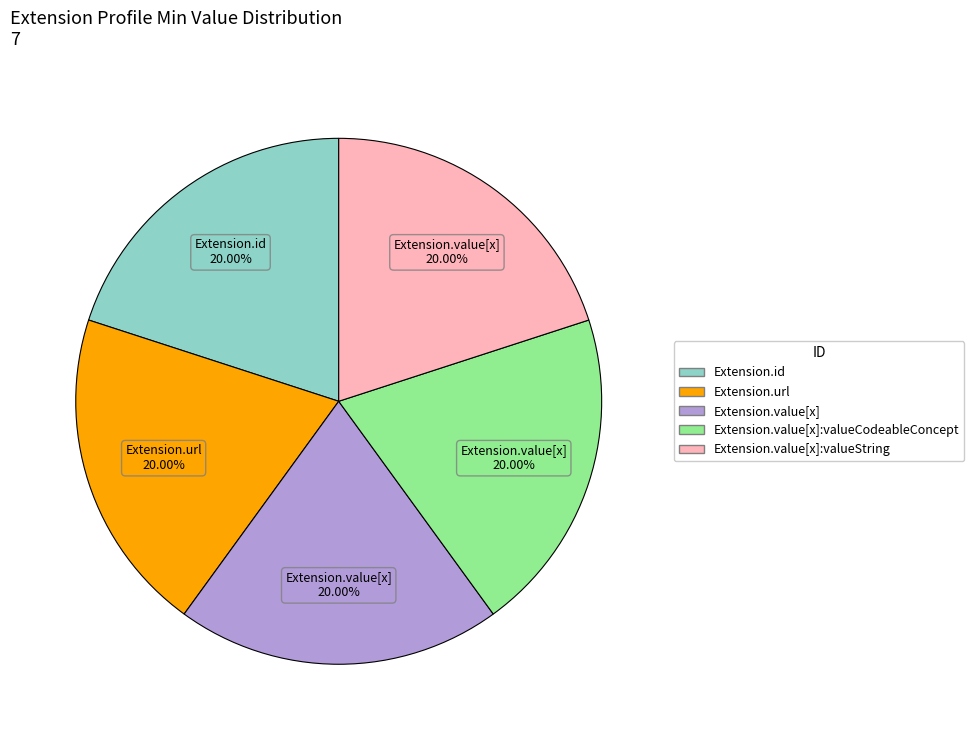

Is there a majority slice in this chart?

No